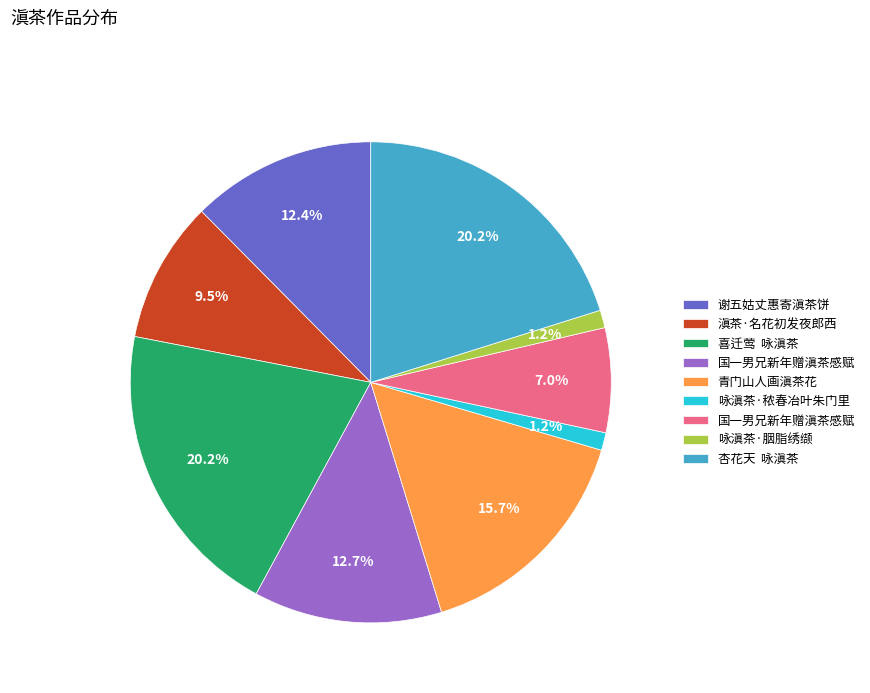

Is there any slice that represents more than half of the pie?

No